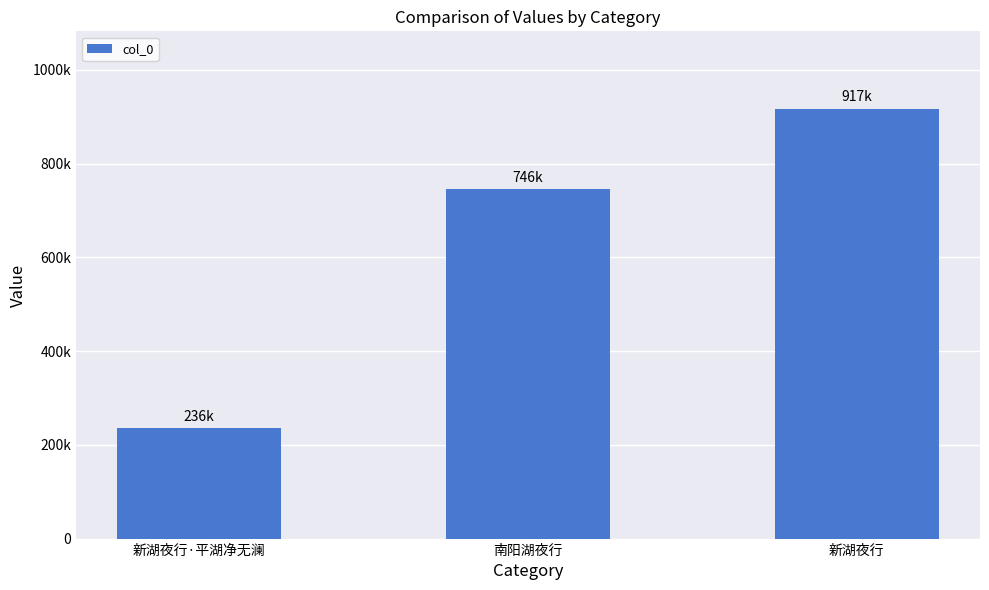

What is the value of the 3rd bar from the left?

917007